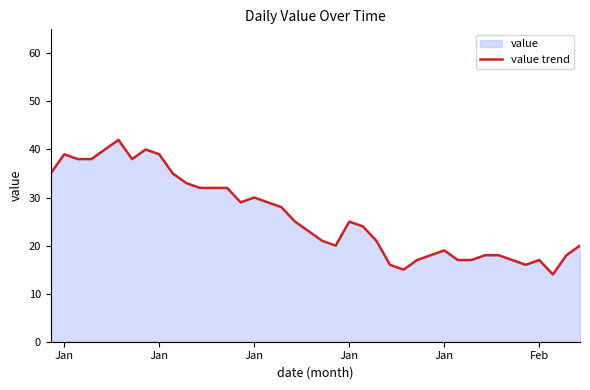

What is the sum of all values?

1045